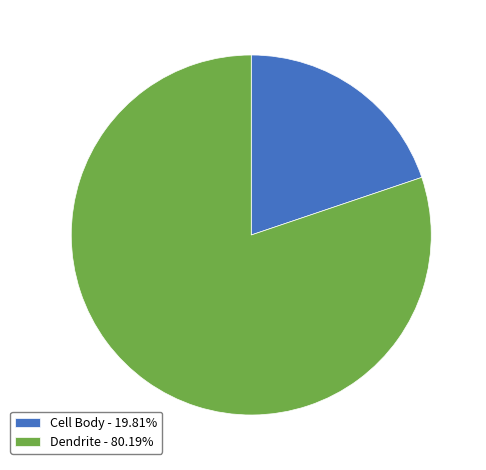

Combined, do Cell Body - 19.81% and Dendrite - 80.19% account for over 50%?

Yes